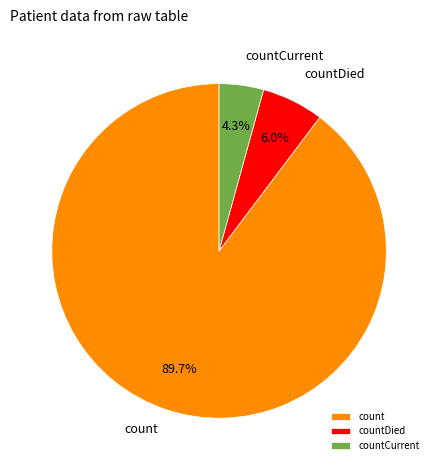

Which slice is the largest?

count